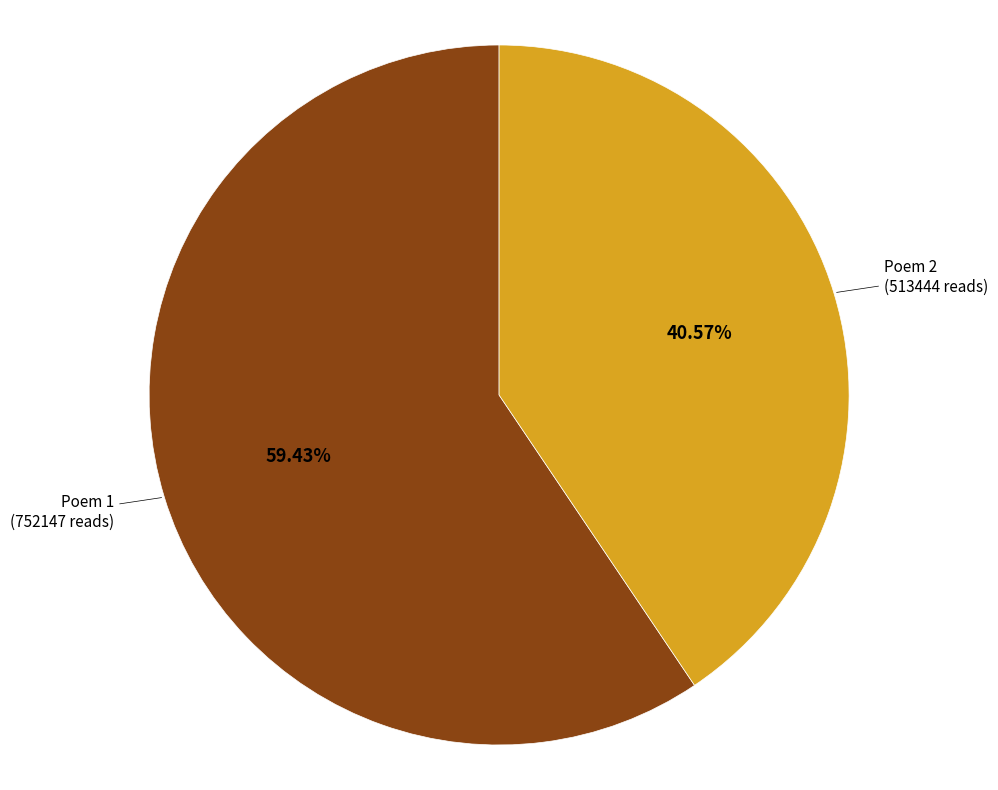

Is there any slice that represents more than half of the pie?

Yes